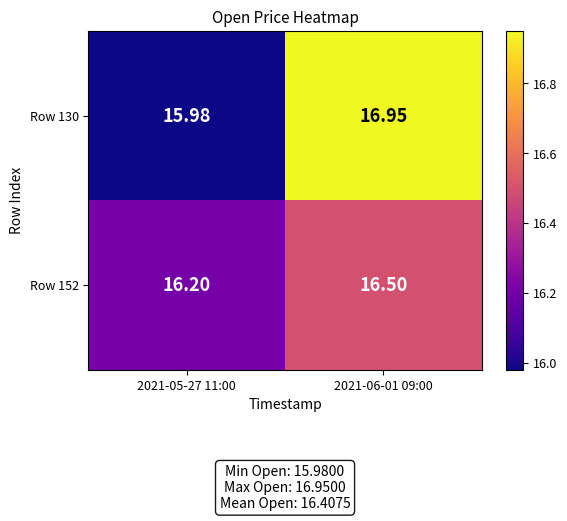

What is the smallest value displayed?

16.0